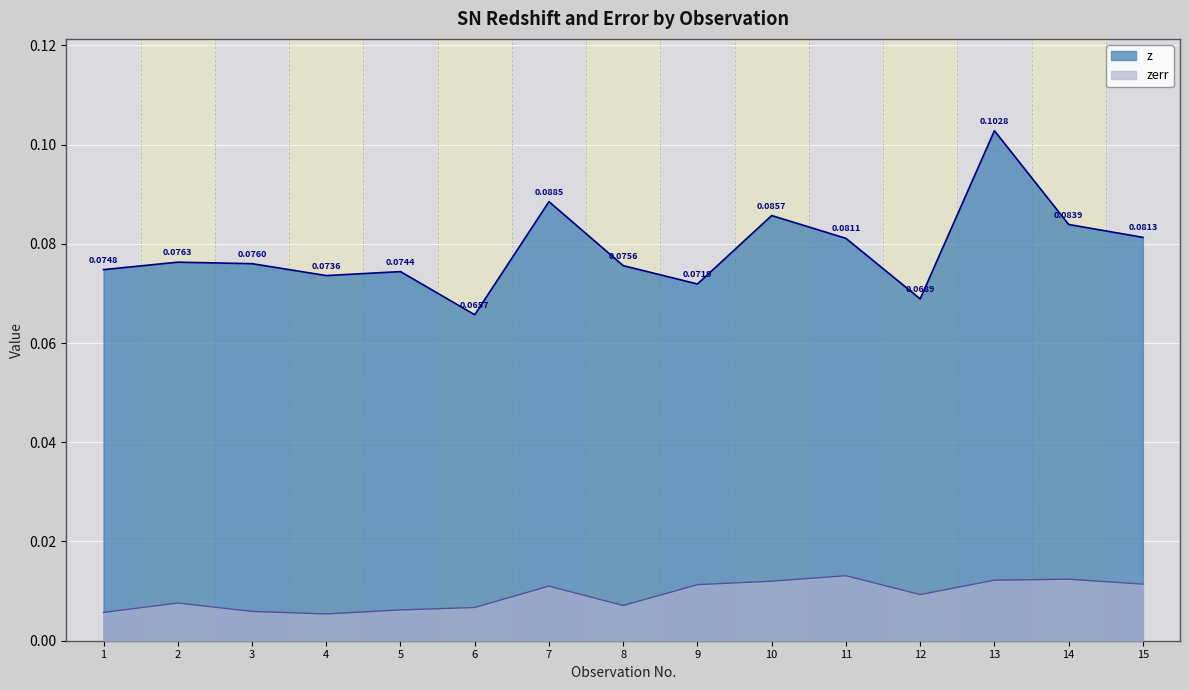

Which series changed the most between 3 and 15?

zerr